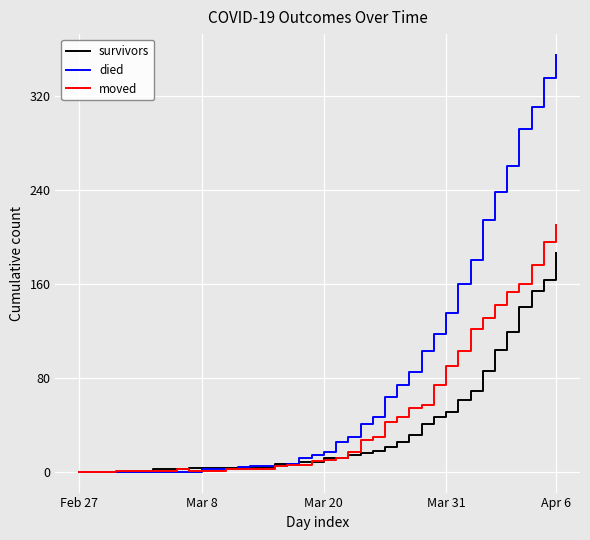

Rank the series by their maximum value, from highest to lowest.

died, moved, survivors